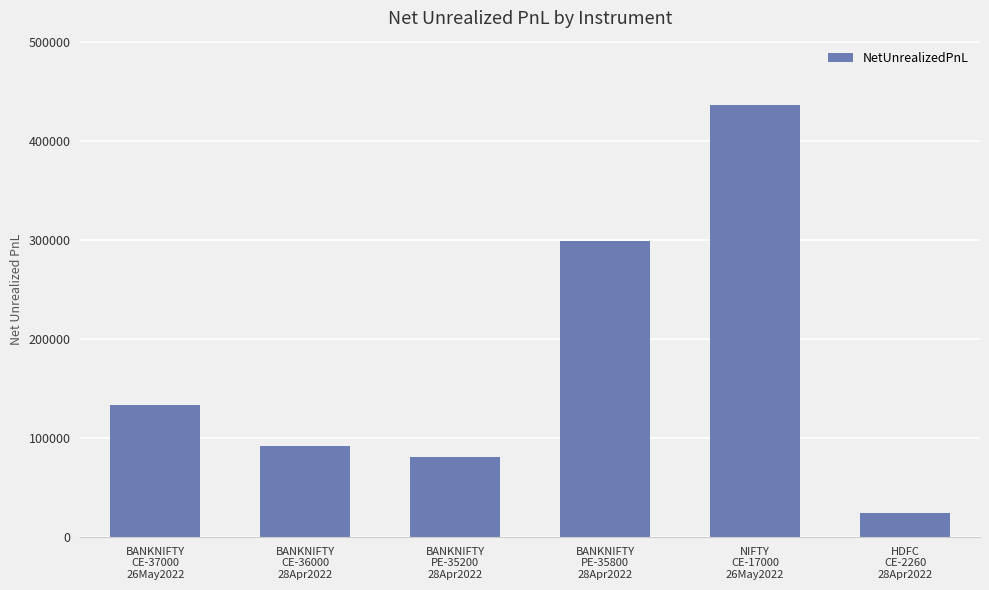

What is the smallest value displayed?

24525.0